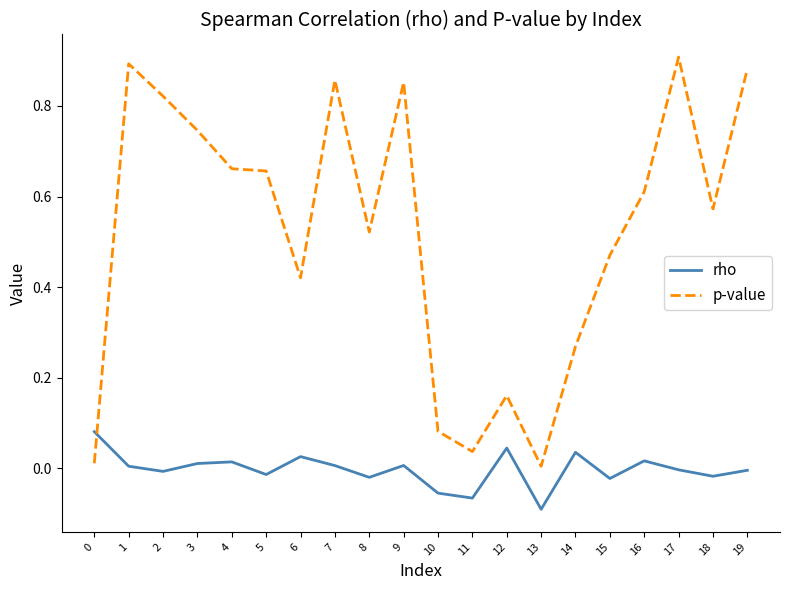

Is the value of rho at 7 greater than the value of p-value at 2?

No